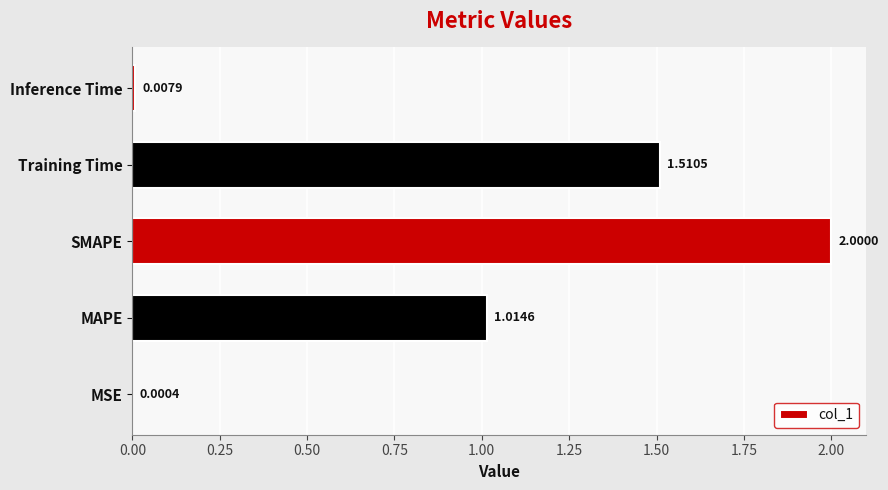

What is the sum of the values at Inference Time and SMAPE?

2.0